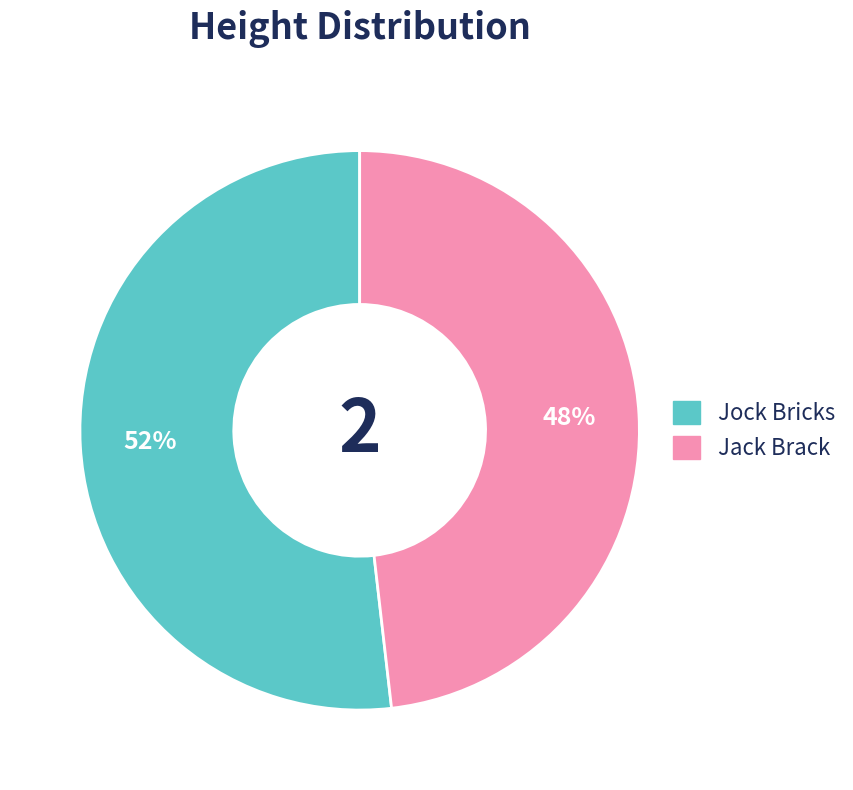

Is there a majority slice in this chart?

Yes